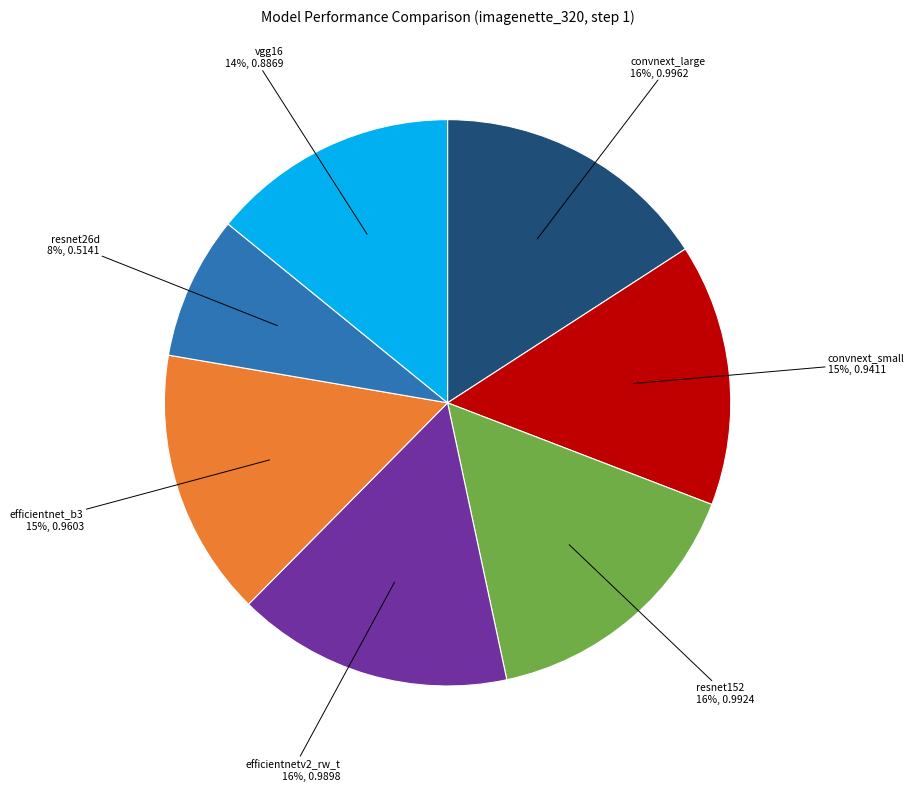

Is there a majority slice in this chart?

No